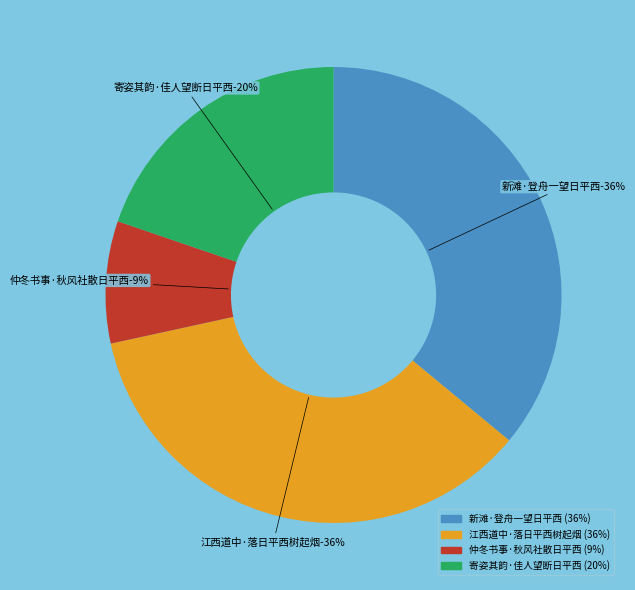

Does 仲冬书事·秋风社散日平西 account for over 50% of the chart?

No